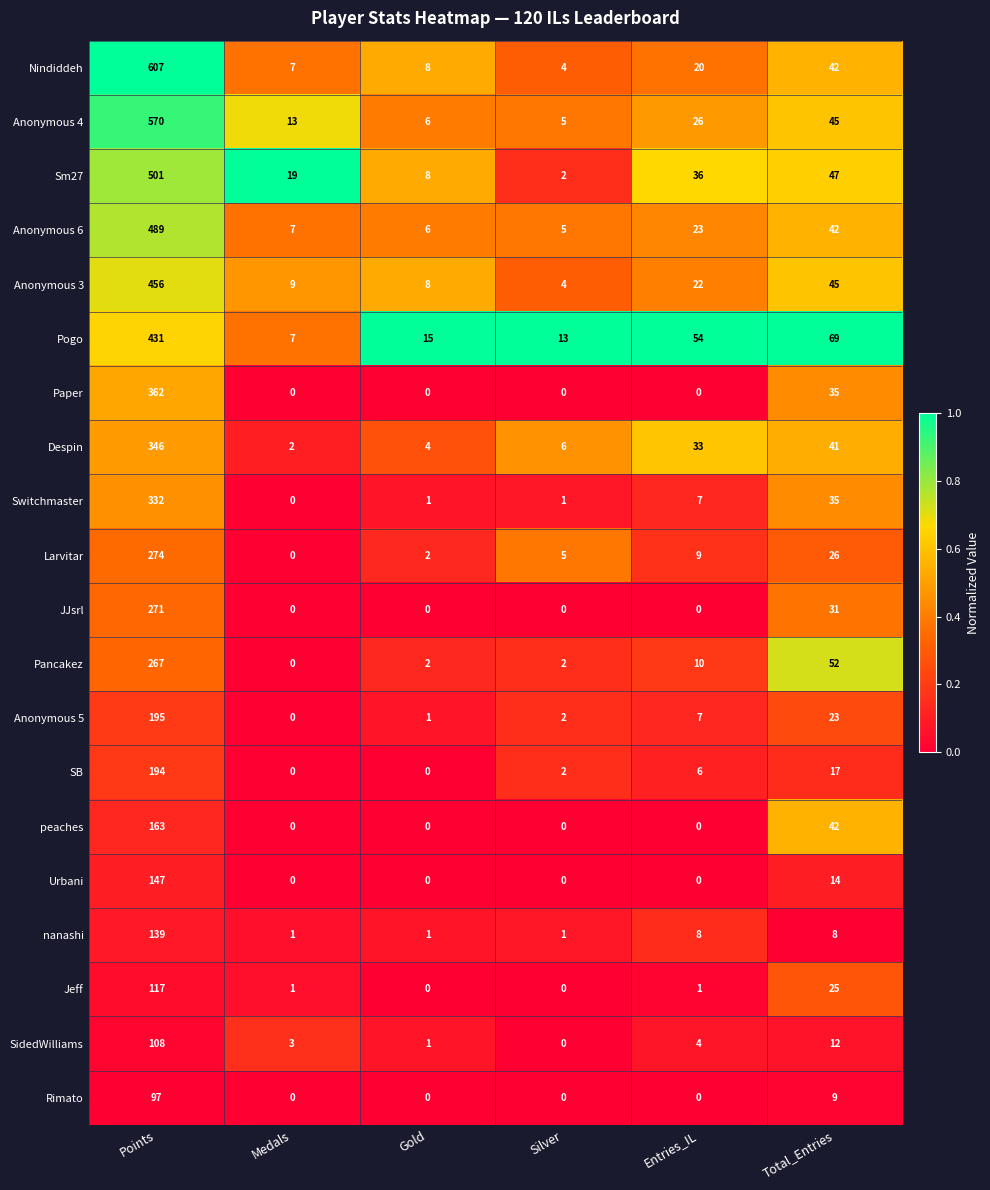

What is the sum of all Anonymous 4 values?

665